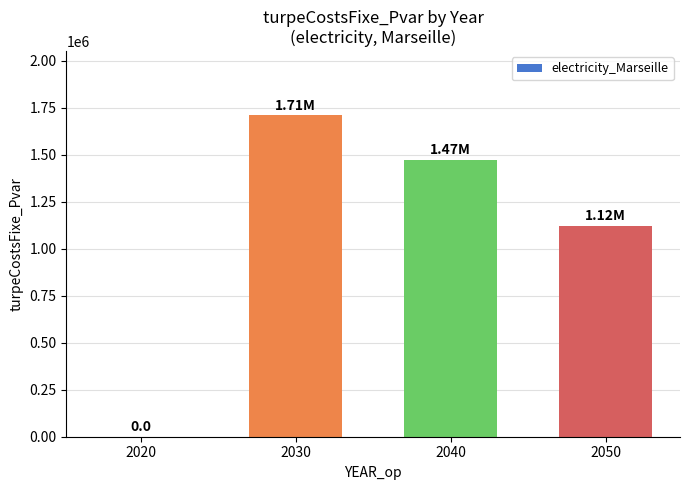

Reading left to right, transcribe all the data shown in this chart.

2020=0.0	2030=1708866.9	2040=1474296.4	2050=1120051.9